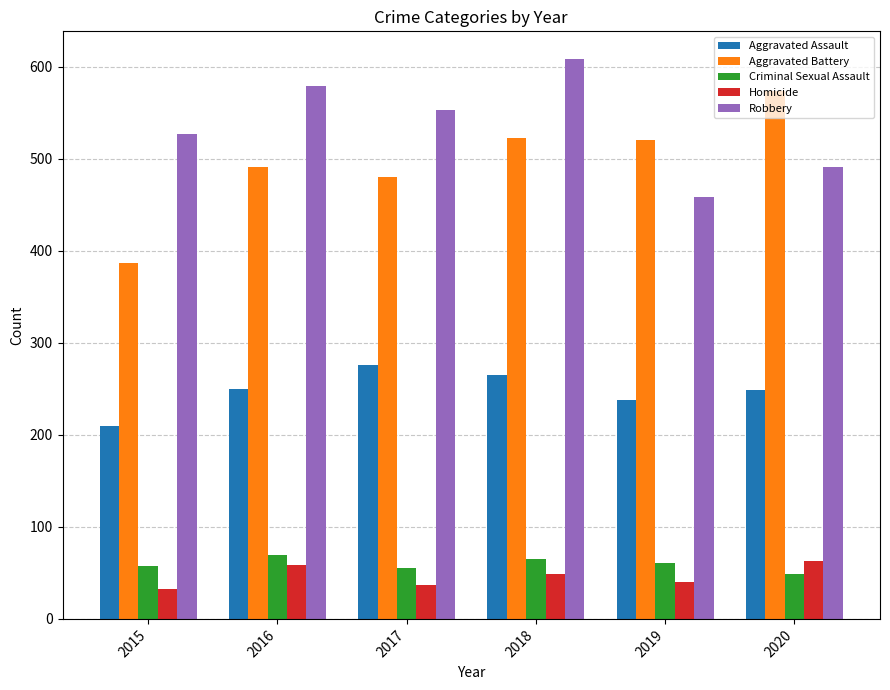

How many bars are there in each group?

5